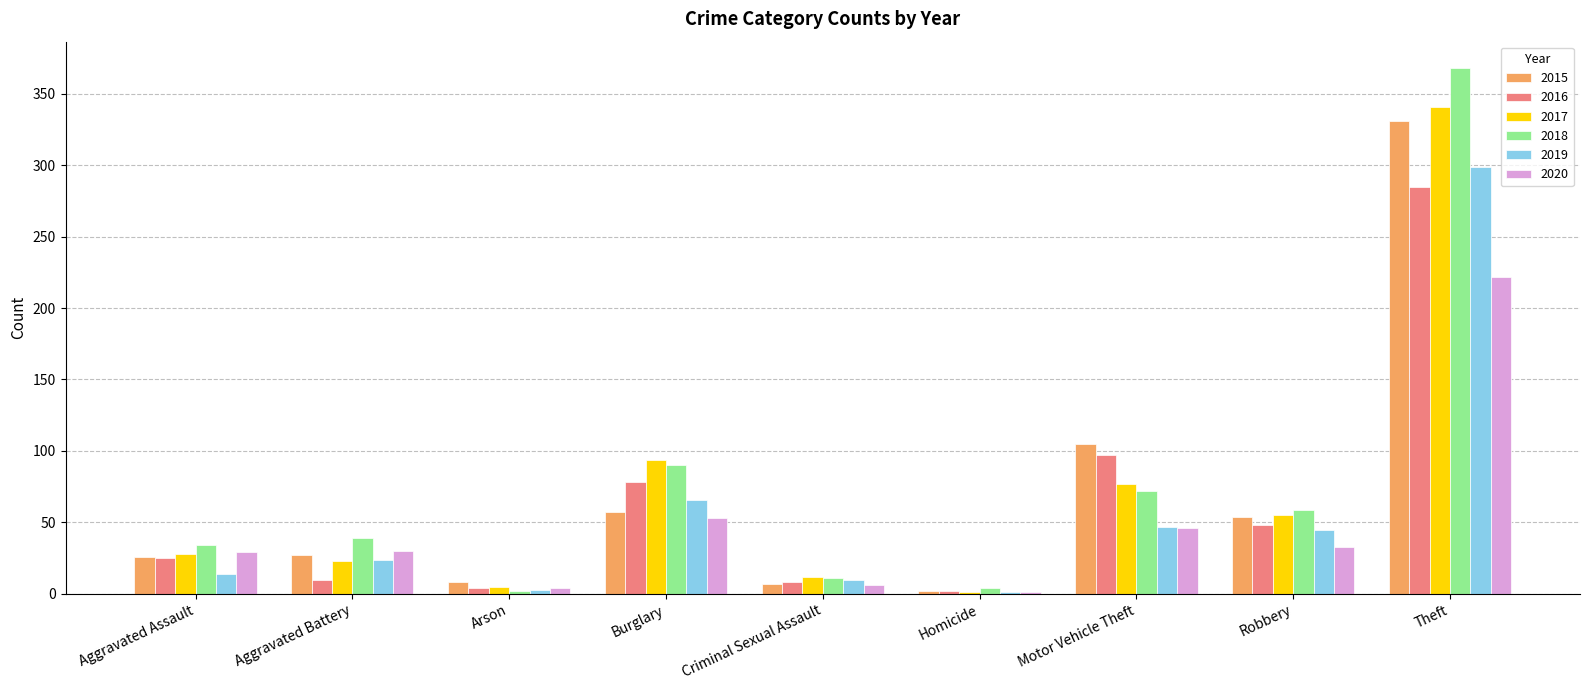

At which label does 2017 reach its peak?

Theft